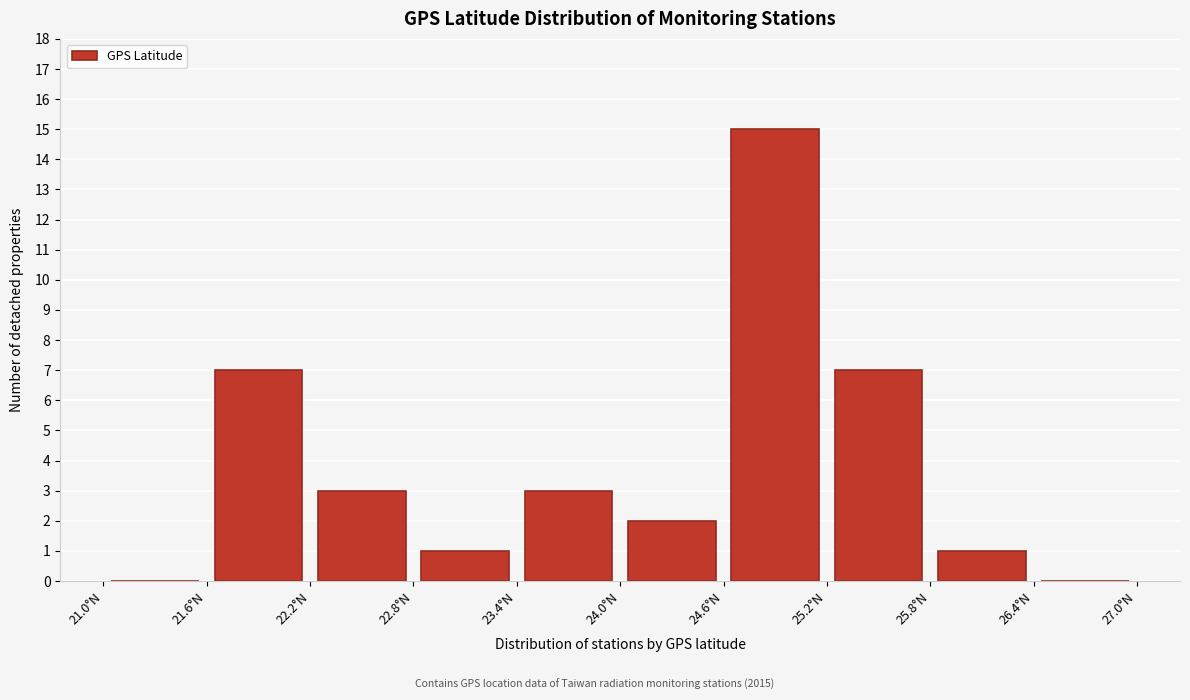

Reading left to right, list every bar in this chart as the range it spans on the x-axis followed by its height. The values are not printed on the chart, so give them approximately, as read against the axis.

21.0 to 21.6: 0
21.6 to 22.2: 7
22.2 to 22.8: 3
22.8 to 23.4: 1
23.4 to 24.0: 3
24.0 to 24.6: 2
24.6 to 25.2: 15
25.2 to 25.8: 7
25.8 to 26.4: 1
26.4 to 27.0: 0